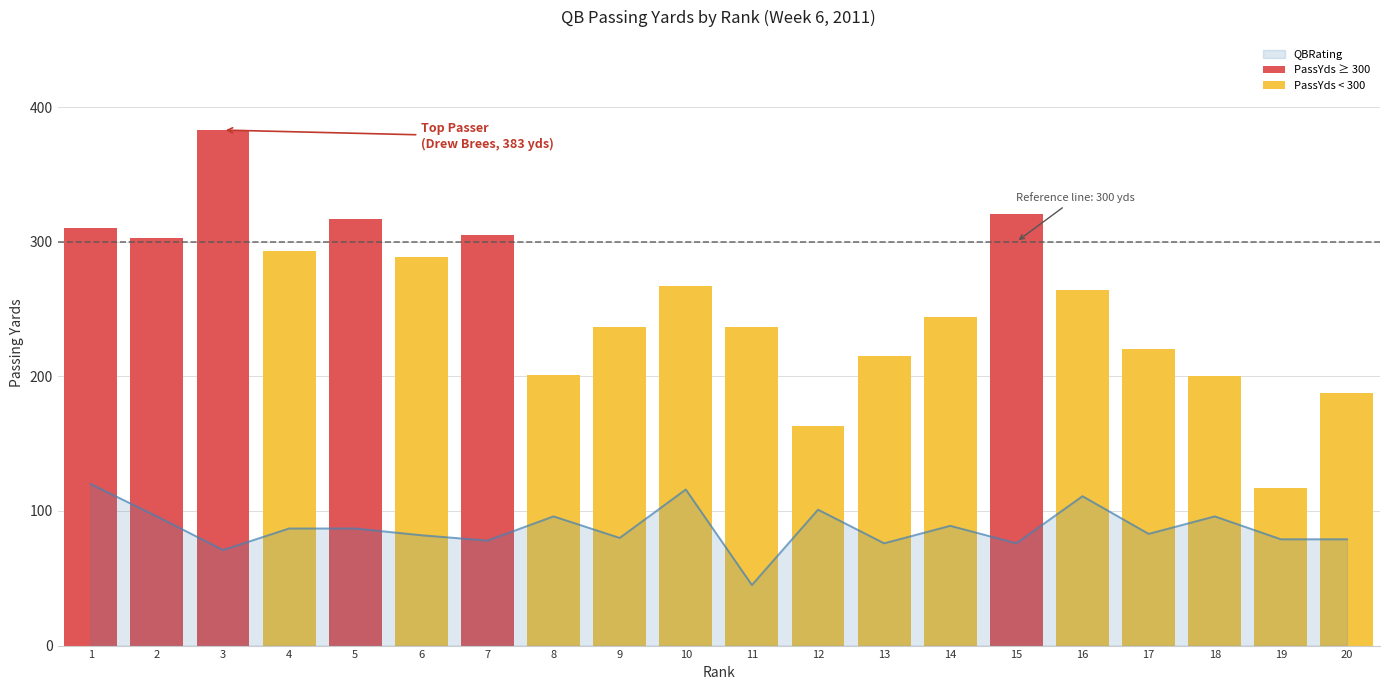

Reading right to left, what are all the values shown in this chart?

79	79	96	83	111	76	89	76	101	45	116	80	96	78	82	87	87	71	96	120